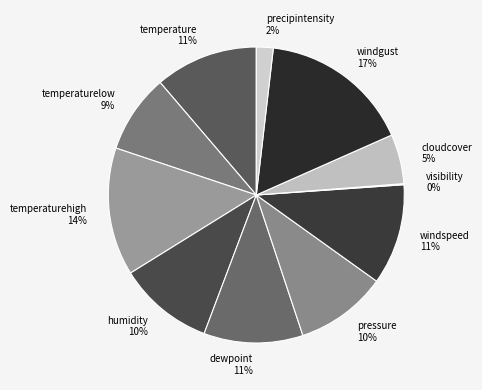

True or false: temperaturehigh 14% accounts for 14% of the total.

True